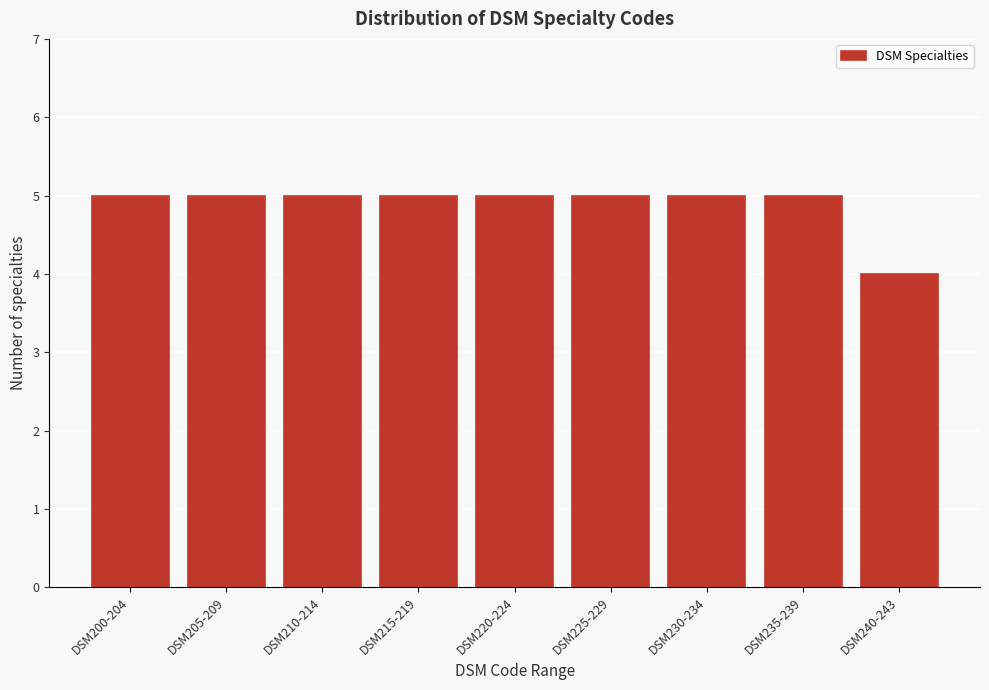

Reading left to right, list all the values displayed in this chart.

DSM200-204=5	DSM205-209=5	DSM210-214=5	DSM215-219=5	DSM220-224=5	DSM225-229=5	DSM230-234=5	DSM235-239=5	DSM240-243=4